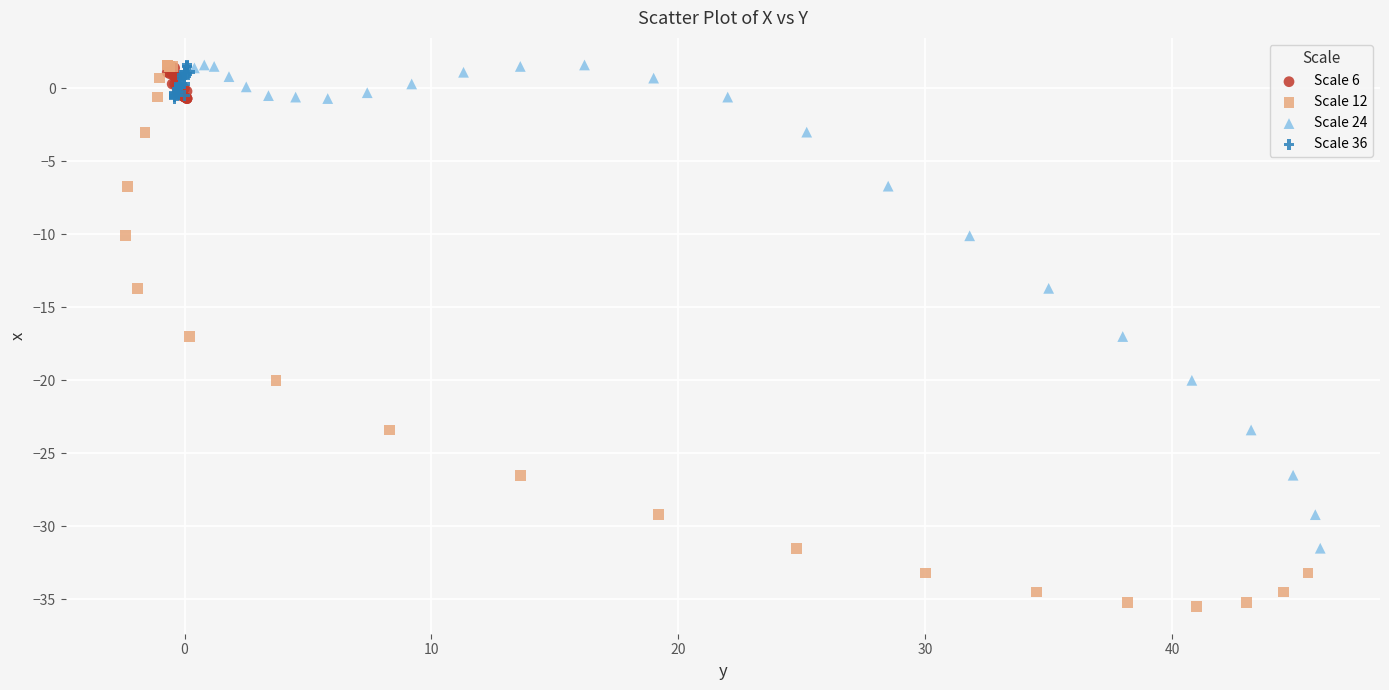

What are all the series names shown in the legend?

Scale 6, Scale 12, Scale 24, Scale 36